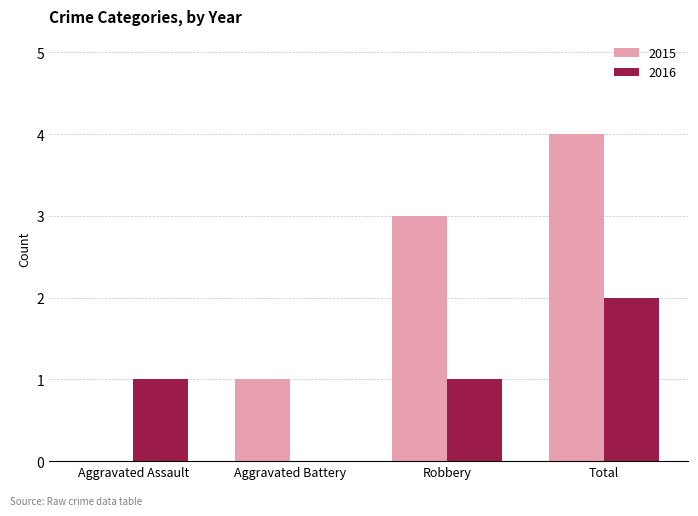

How many values in 2015 are above zero?

3